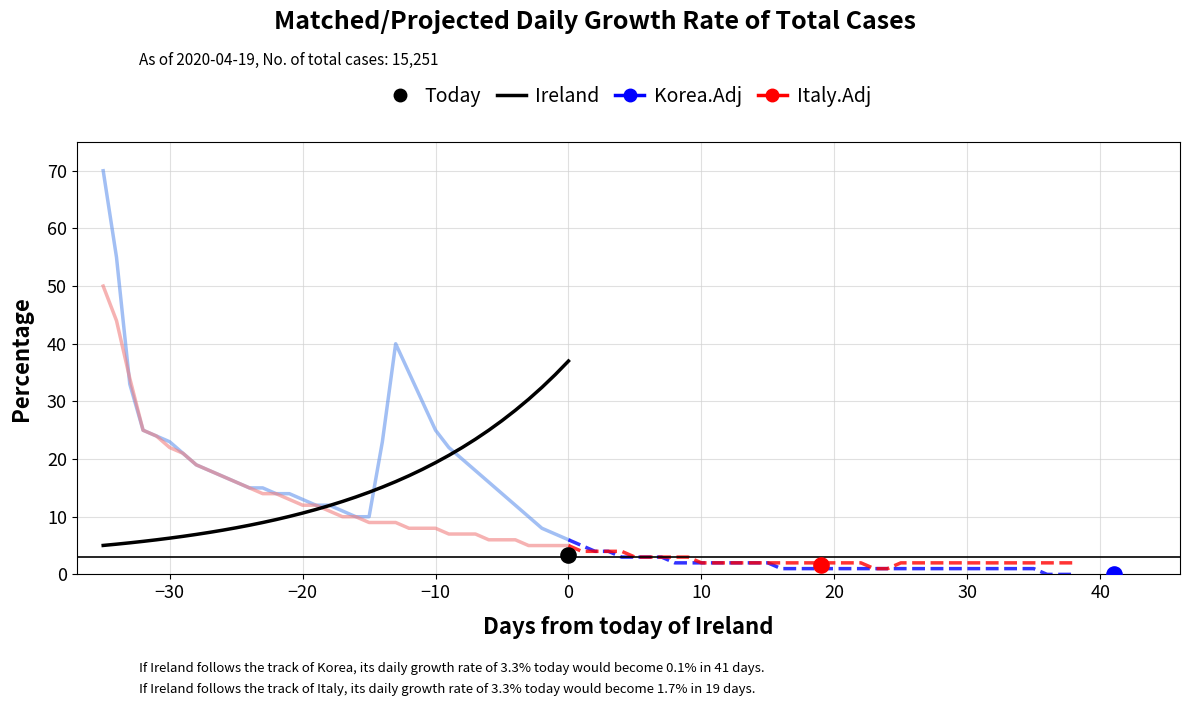

Which series has the largest total across all categories?

Korea.Adj